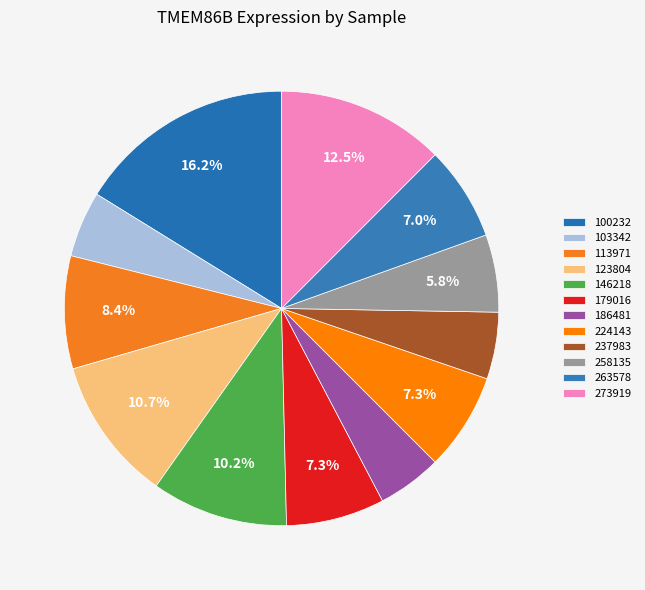

Combined, do 273919 and 179016 account for over 50%?

No